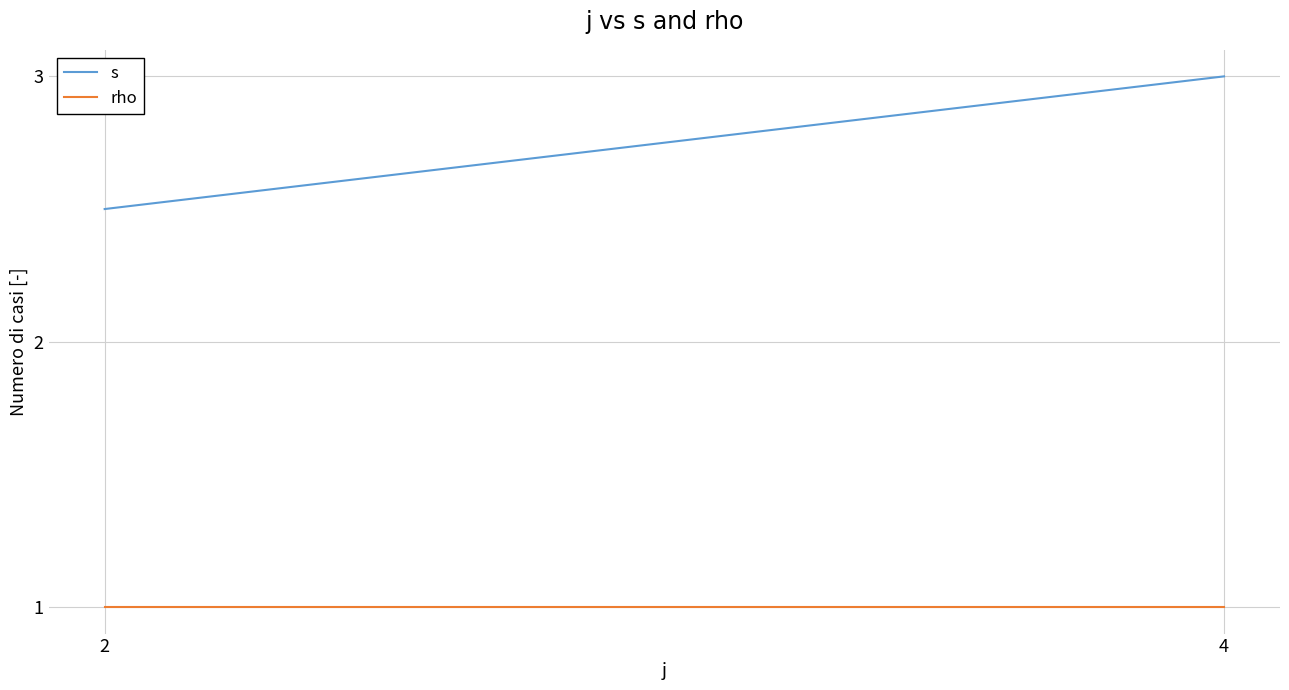

The s series shows 2.5 at 2. True or false?

True